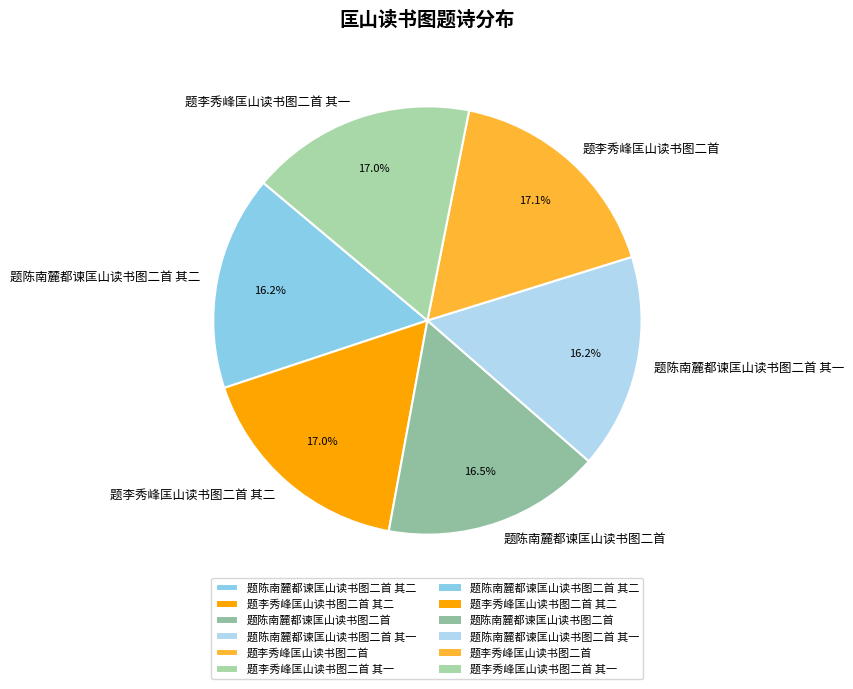

True or false: 题李秀峰匡山读书图二首 其一 accounts for 17% of the total.

True